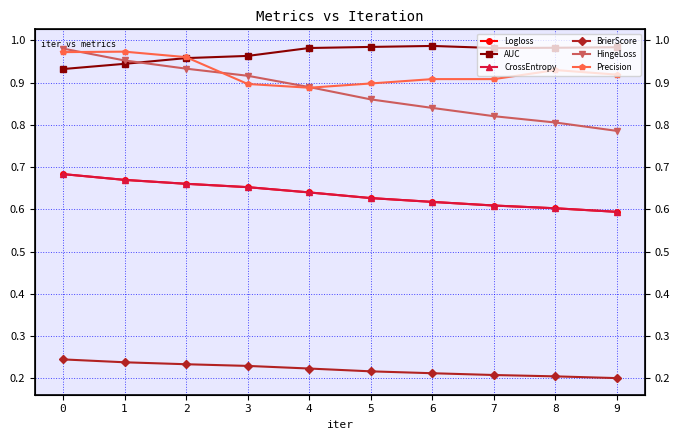

True or false: BrierScore and HingeLoss cross at least once.

False